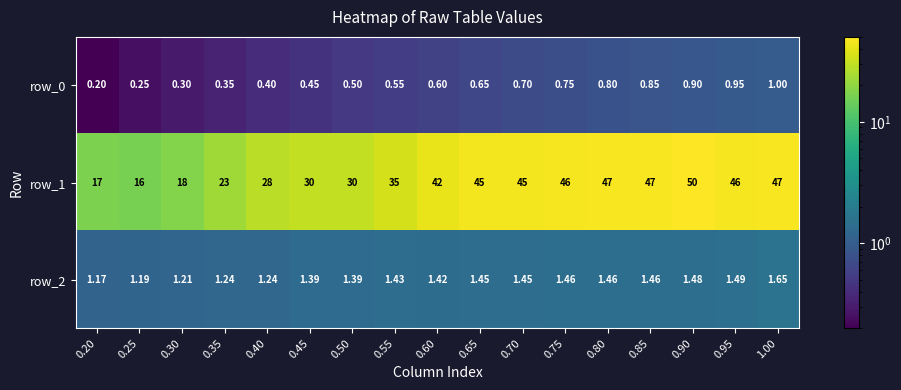

How many row_2 values are between 1 and 2?

17